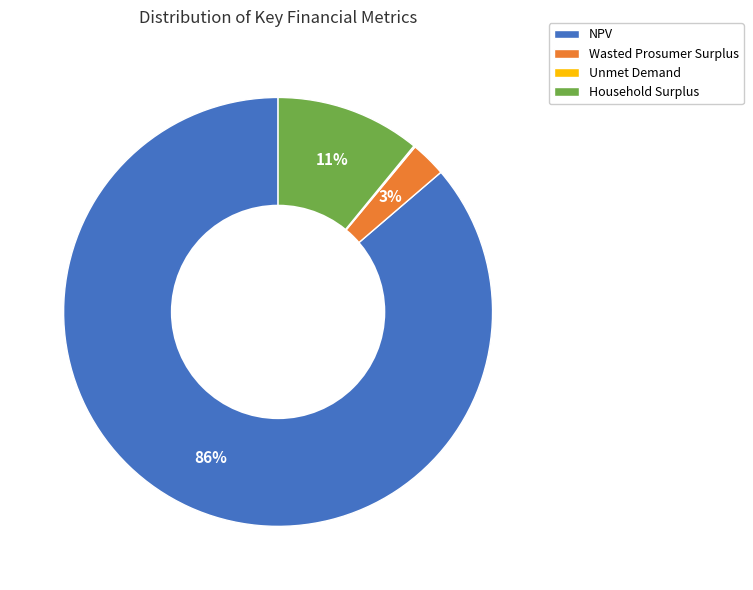

Between Household Surplus and NPV, which is larger?

NPV